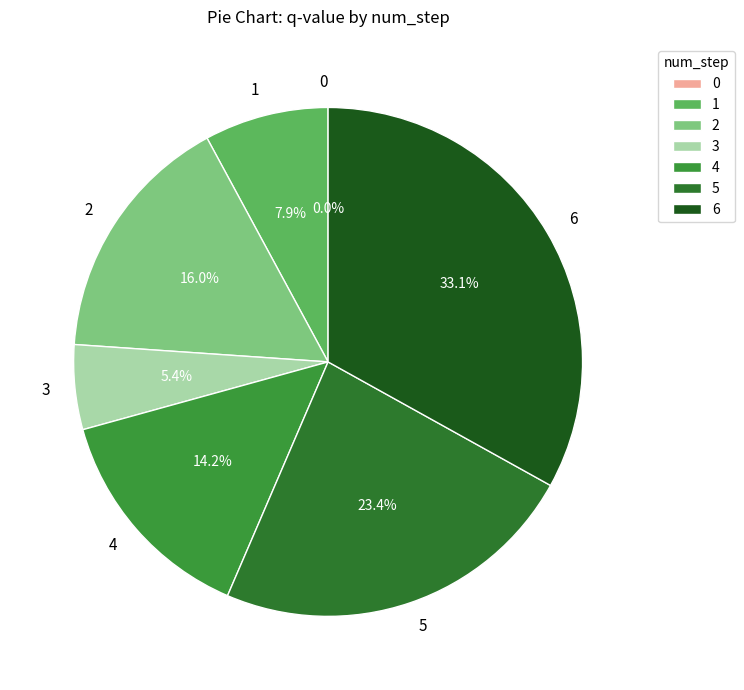

Which slice is the largest?

6